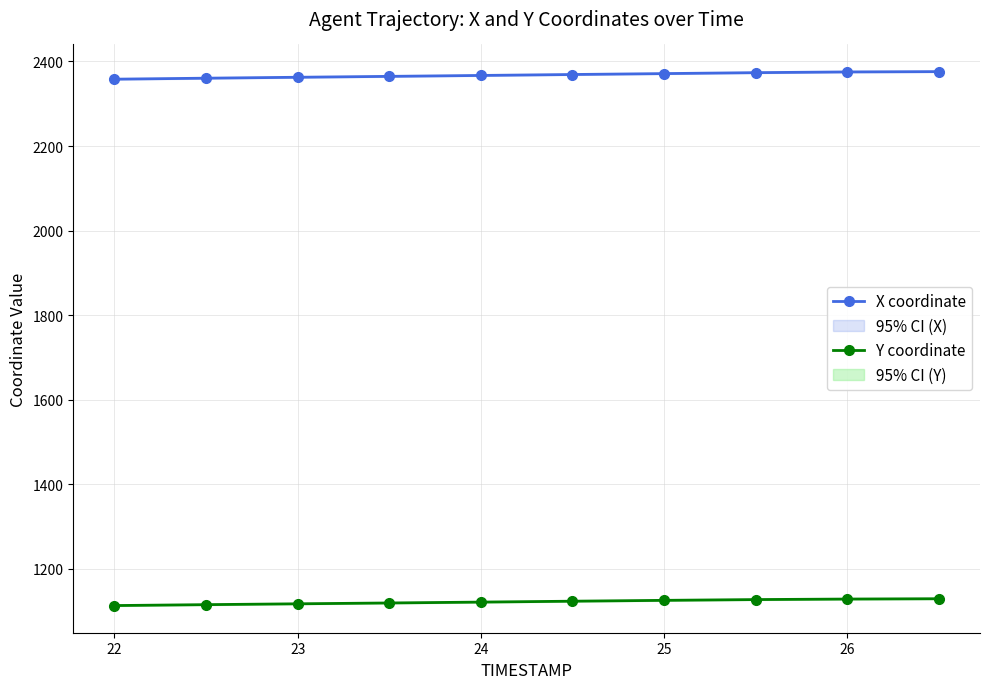

Which series has the largest range (max minus min)?

X coordinate